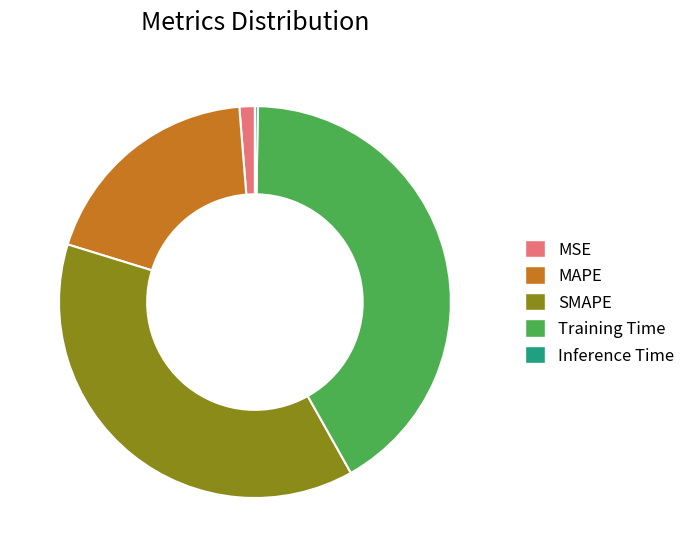

Which has a higher value, SMAPE or Training Time?

Training Time